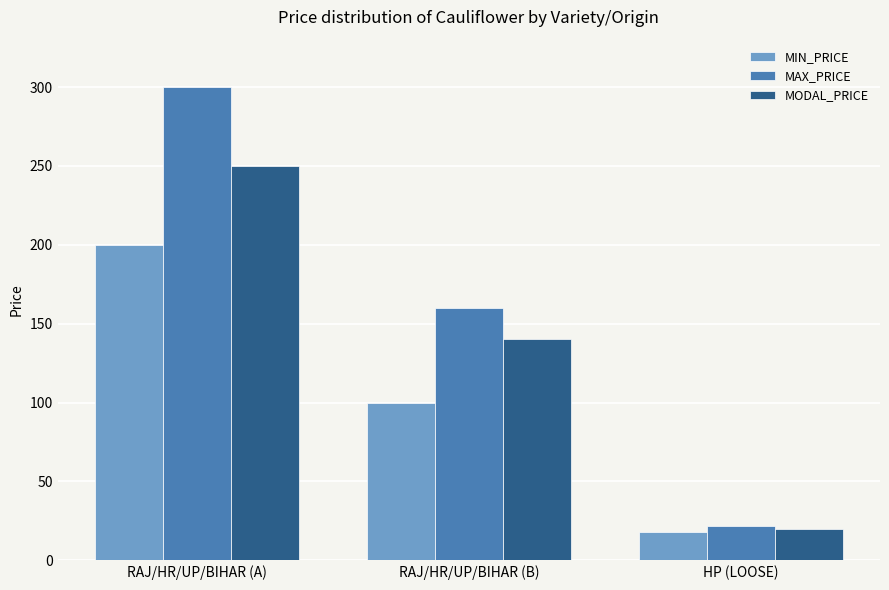

What is the highest value of the MODAL_PRICE series?

250